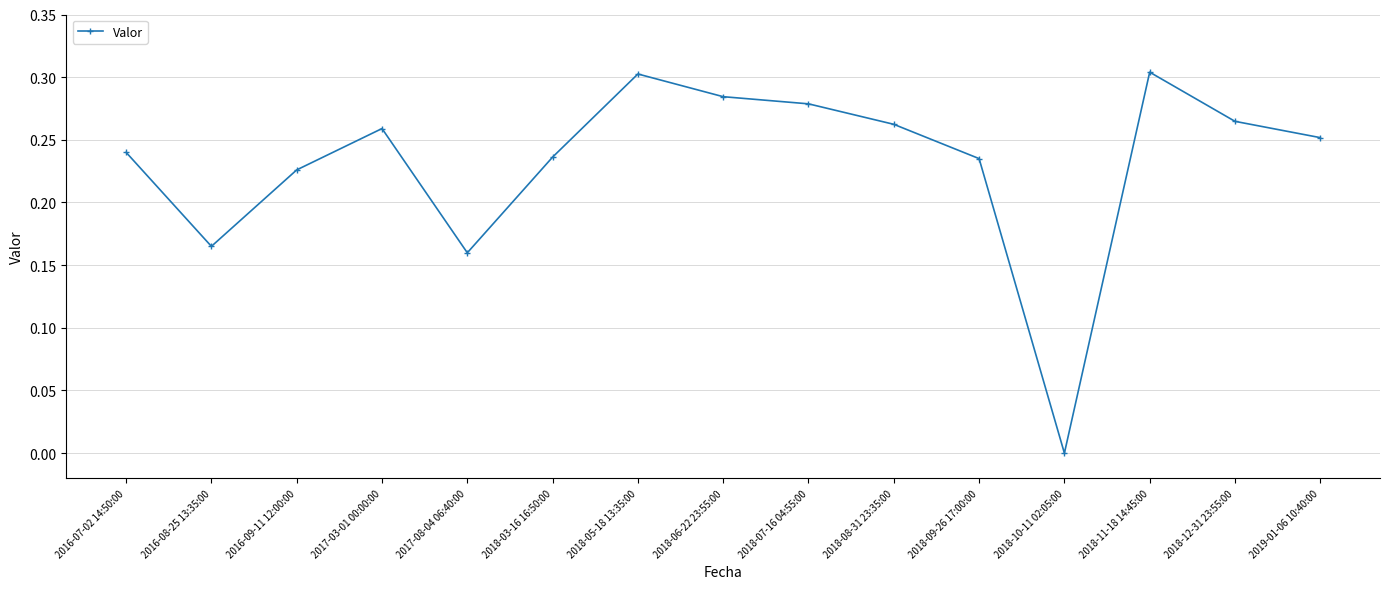

What is the label of the 15th point from the right?

2016-07-02 14:50:00